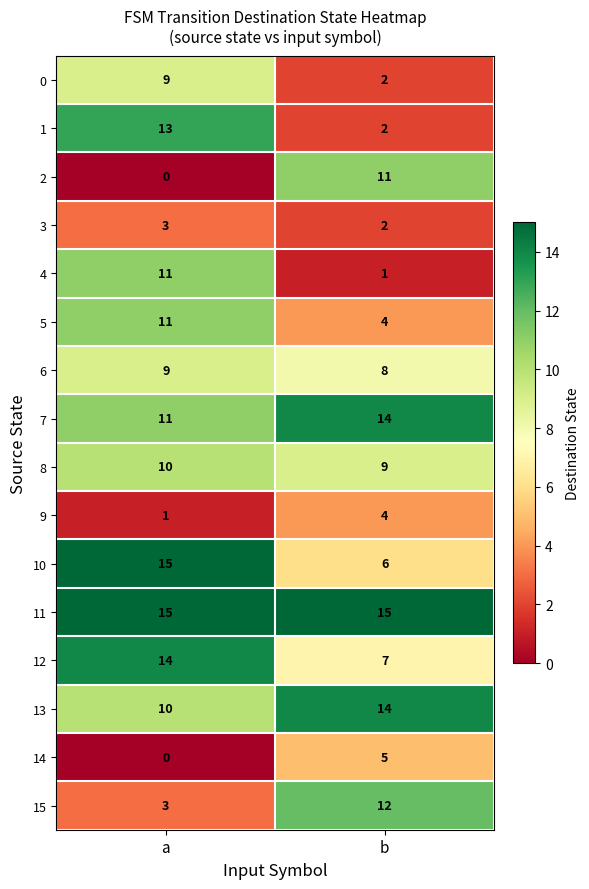

How many data points does each series have?

2